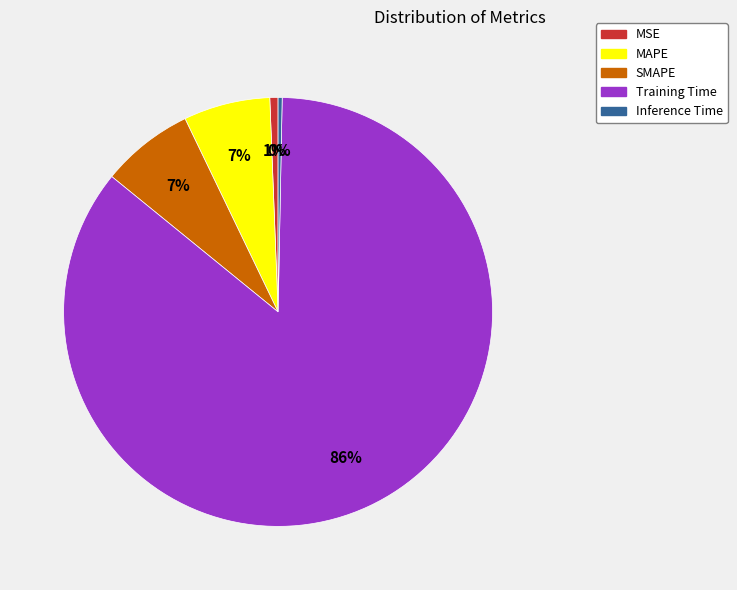

Does any single category account for the majority?

Yes